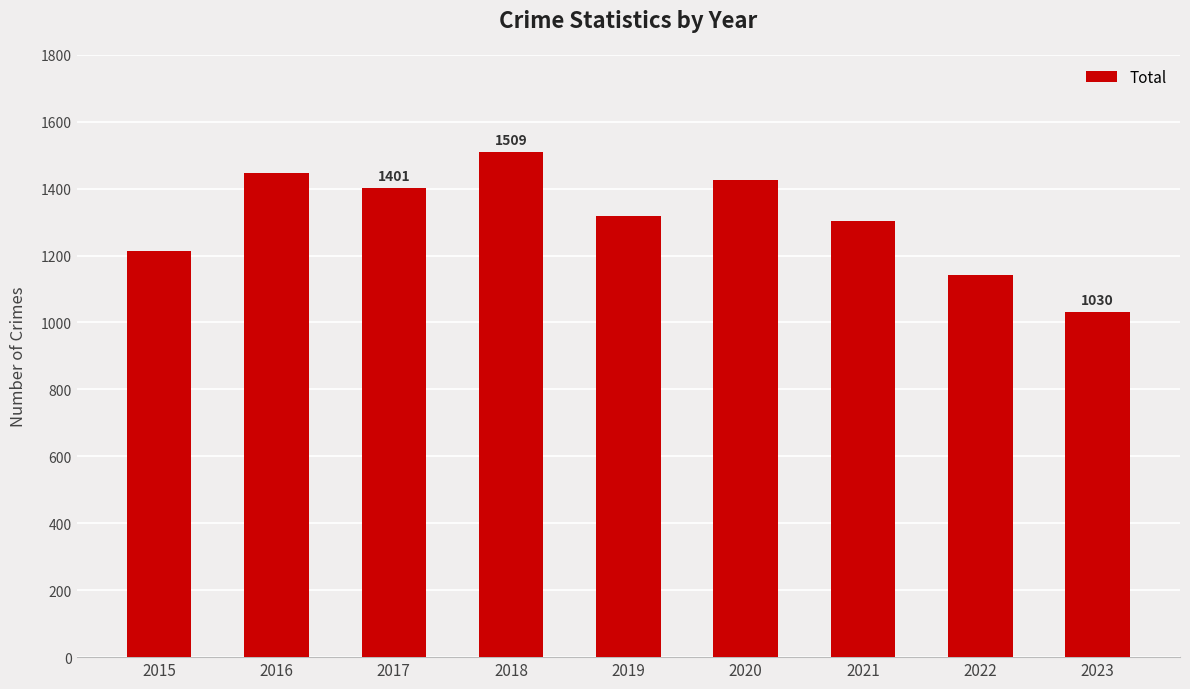

Reading left to right, list all the values displayed in this chart.

2015=1214	2016=1448	2017=1401	2018=1509	2019=1317	2020=1427	2021=1303	2022=1142	2023=1030